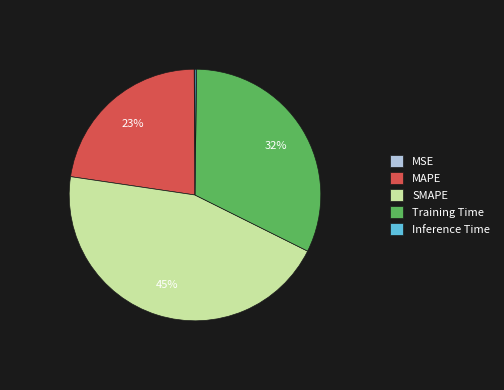

To the nearest percent, what percentage of the pie is MAPE?

23%